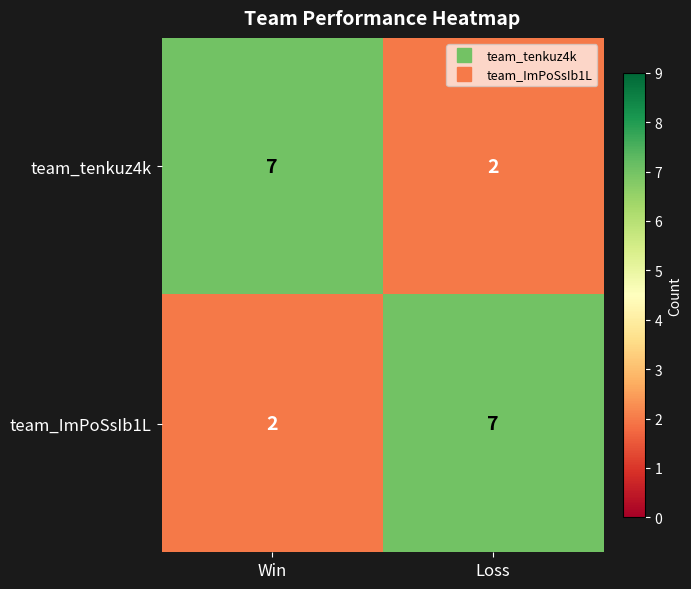

Read the team_tenkuz4k value at Win.

7